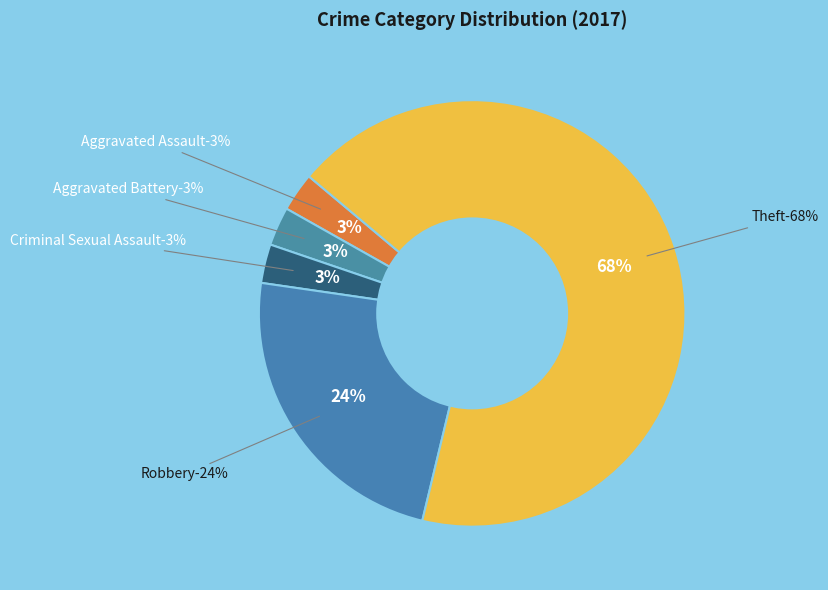

To the nearest percent, what percentage of the pie is Aggravated Assault?

3%